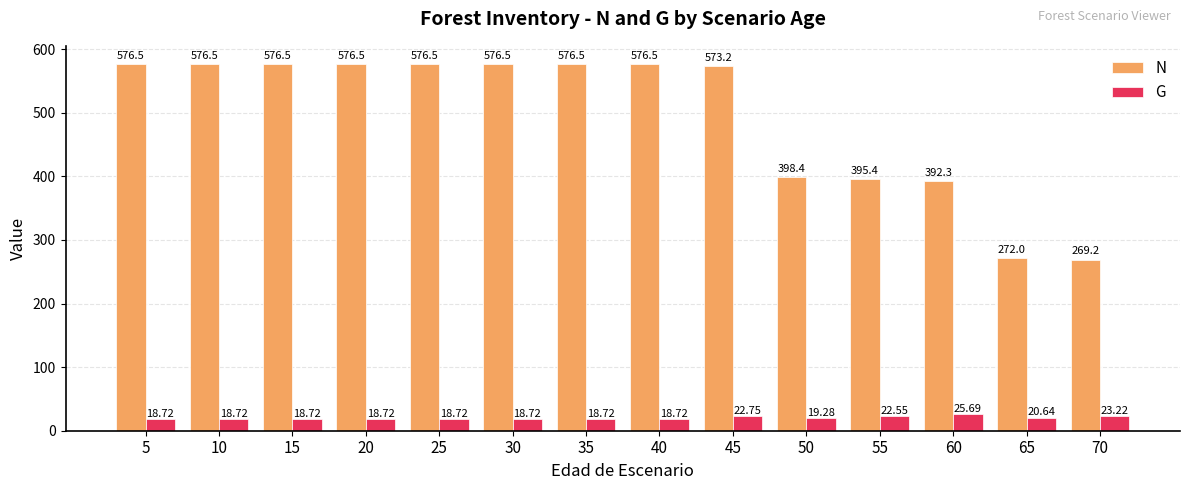

List the series in order of their overall mean, lowest first.

G, N